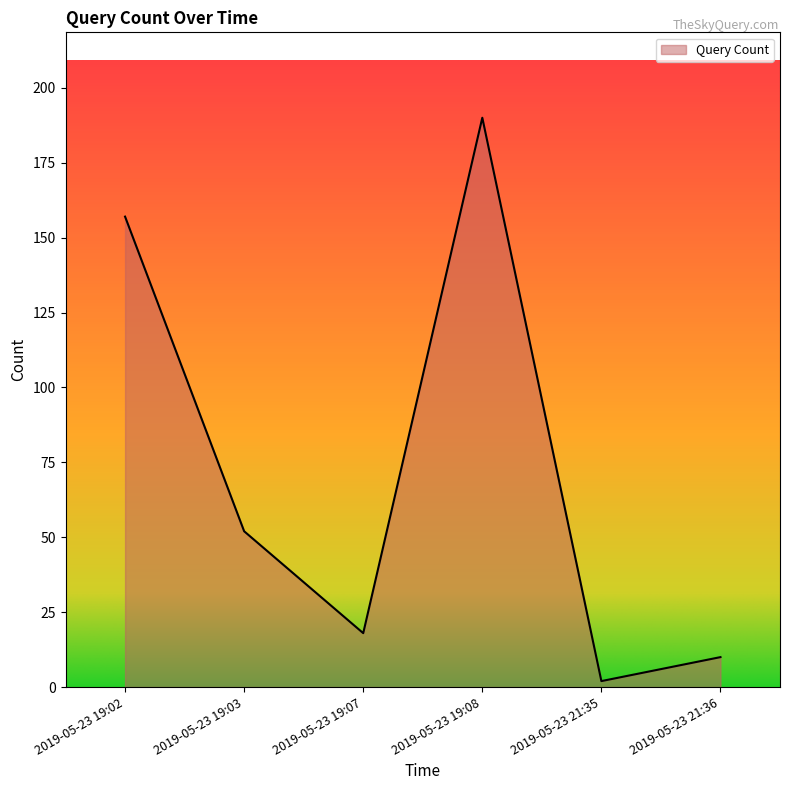

How many categories are shown in the chart?

6